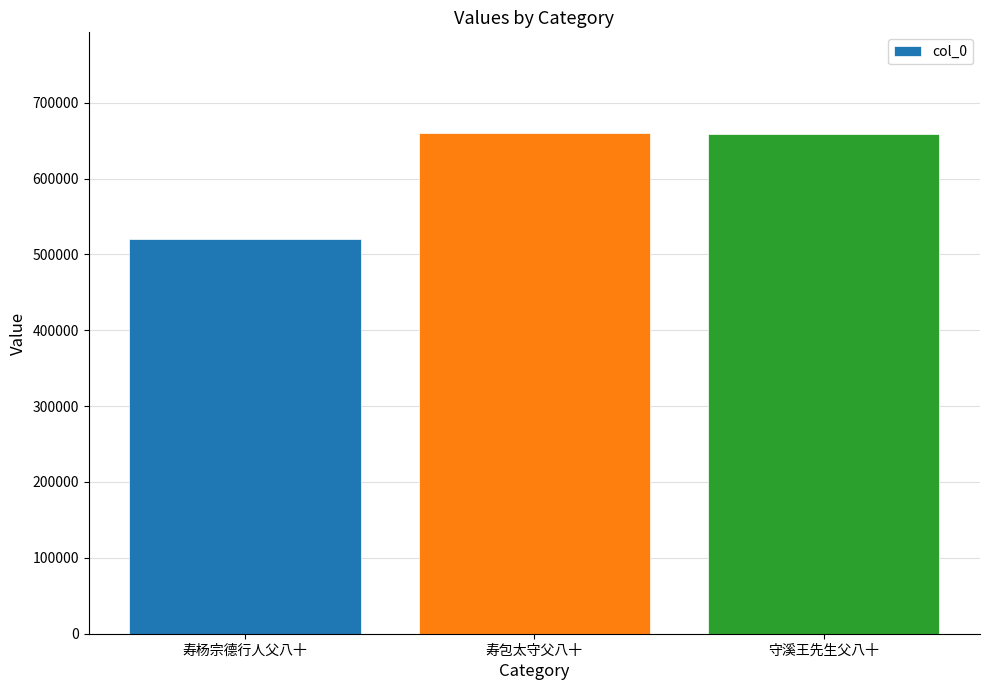

How many series are shown in this chart?

1